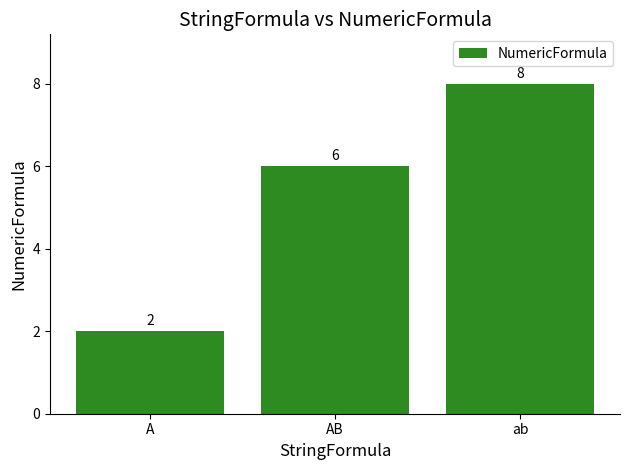

How many data points does each series have?

3